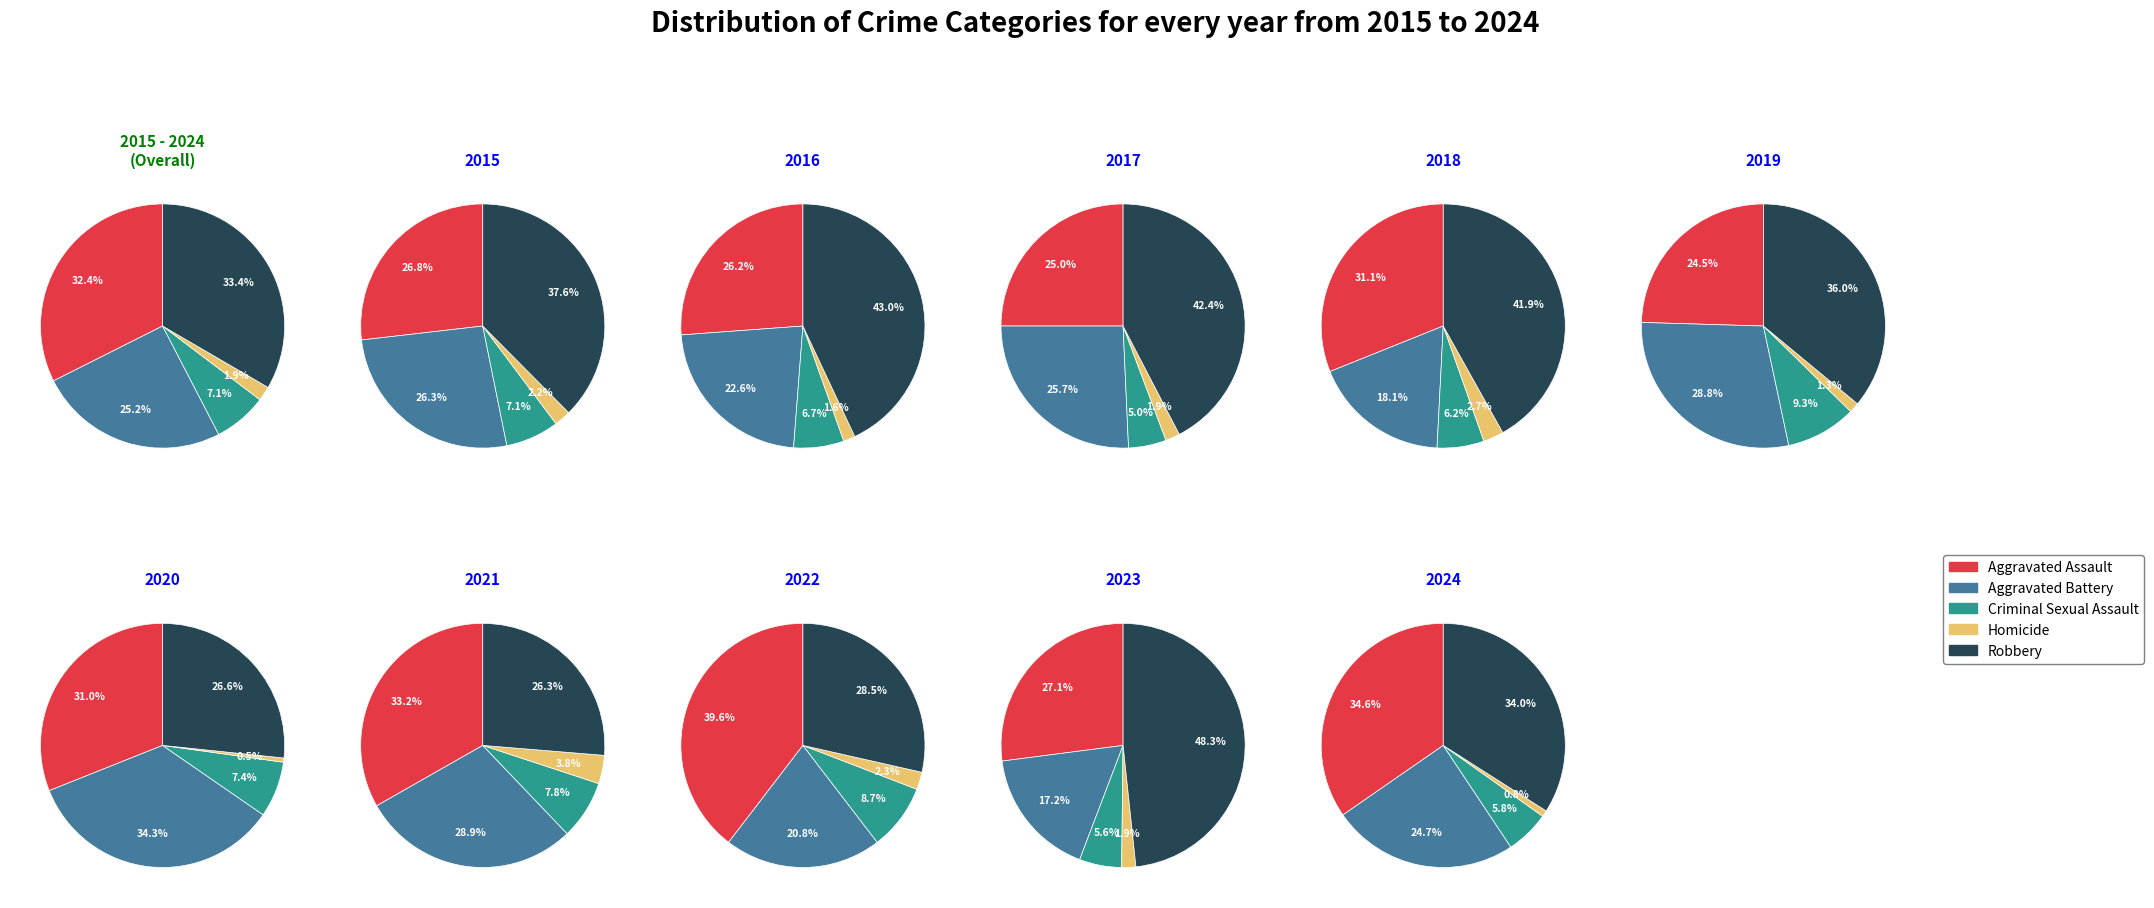

Between 9 and 5, which is larger?

9